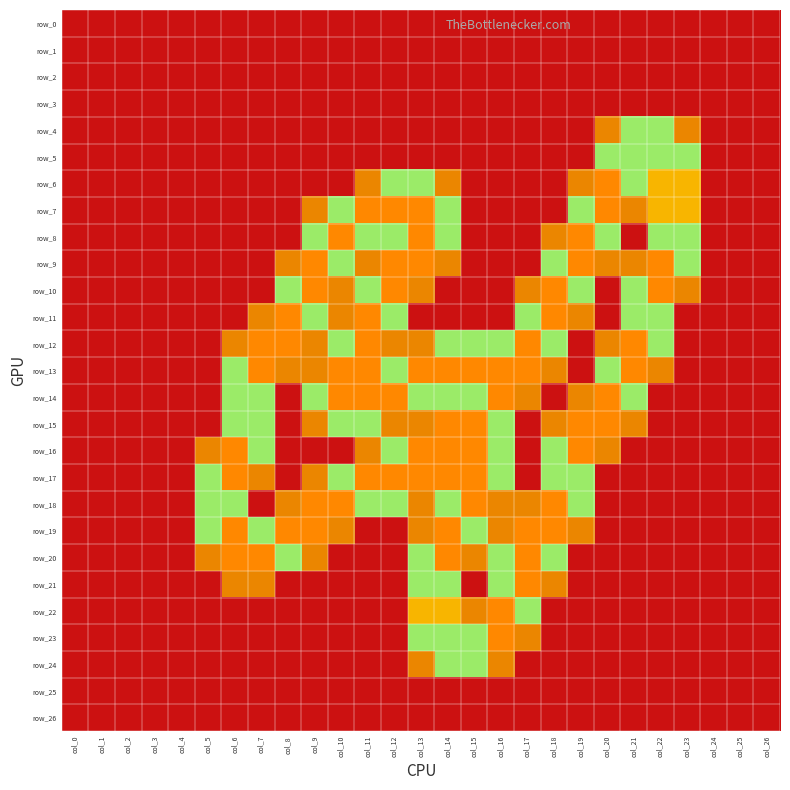

Which series has the largest total across all categories?

row_13